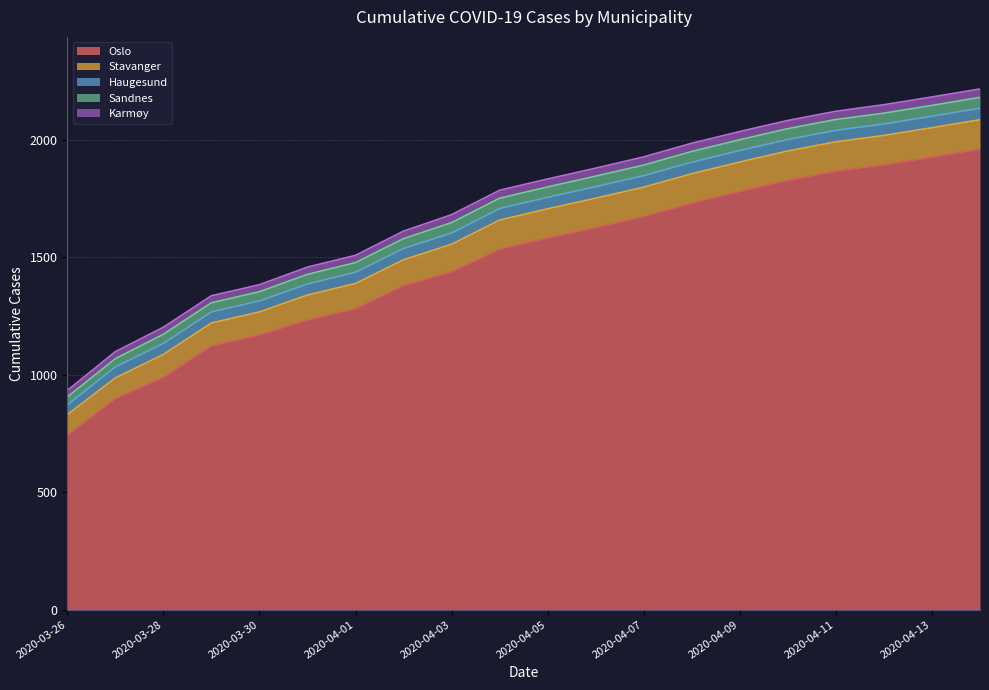

What is the highest value of the Haugesund series?

49